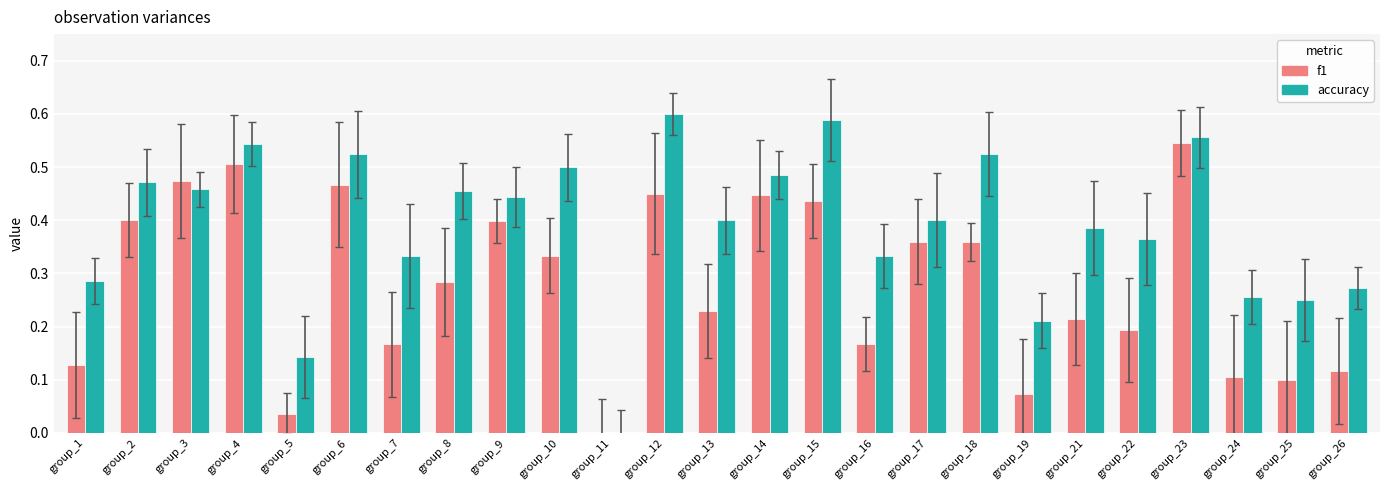

At which category is the sum across all series the highest?

group_23